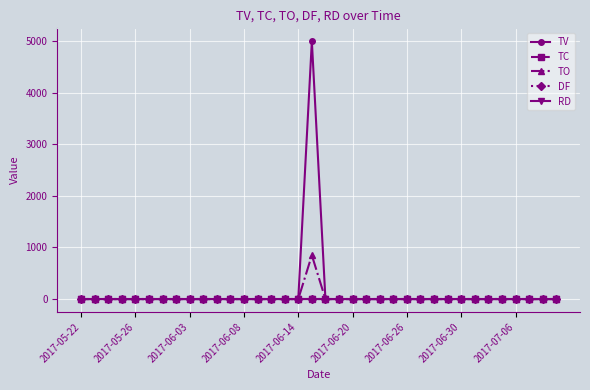

At which category is the sum across all series the highest?

17